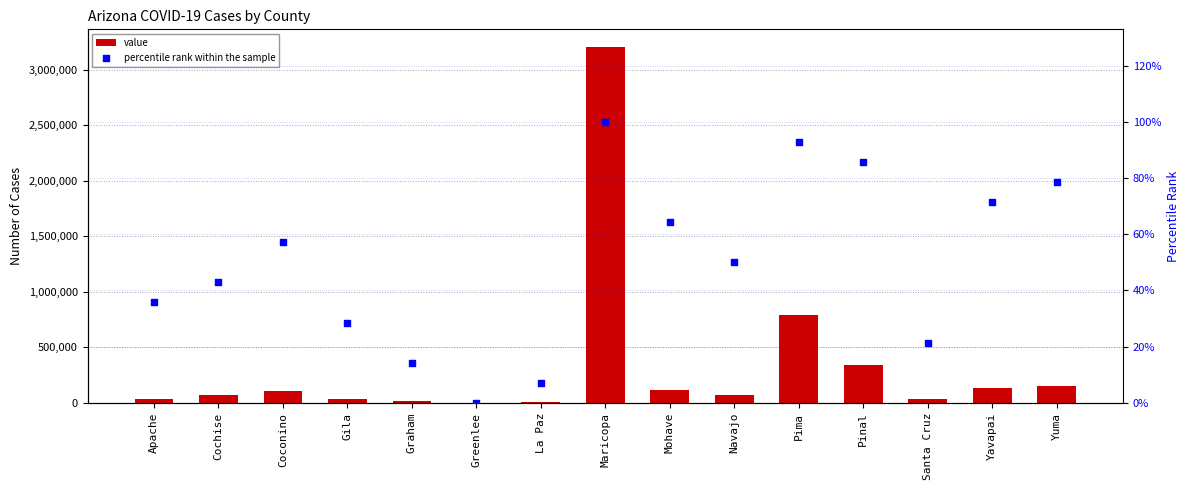

Which series reaches the maximum Y coordinate?

value